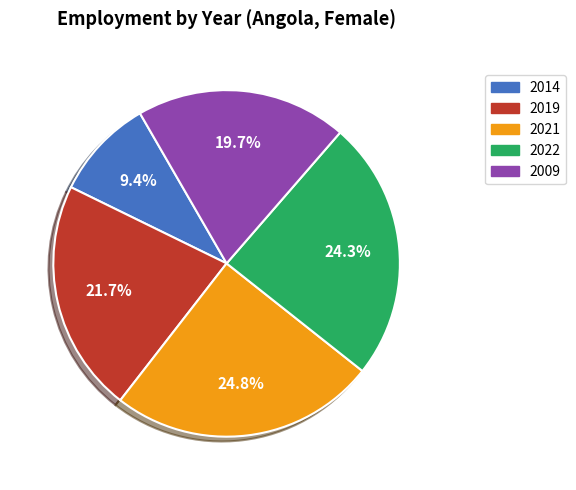

How much of the chart is everything except 2022?

75.7%